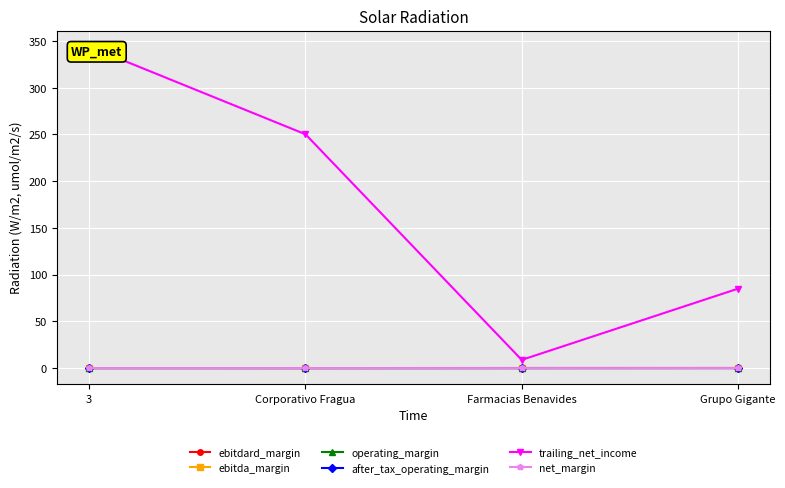

Reading right to left, what are all the values shown in this chart?

ebitdard_margin: 0.1	0.1	0.1	0.1
ebitda_margin: 0.1	0.1	0.1	0.1
operating_margin: 0.1	0.0	0.0	0.1
after_tax_operating_margin: 0.1	0.0	0.0	0.0
trailing_net_income: 85.0	8.8	250.2	344.0
net_margin: 0.0	0.0	0.0	0.0